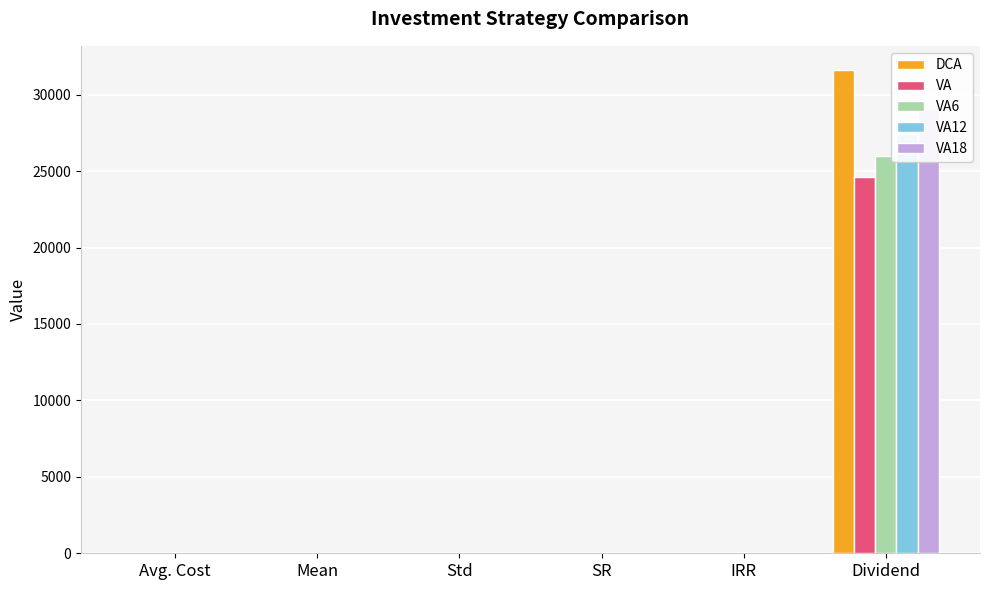

What position from the right is IRR?

2